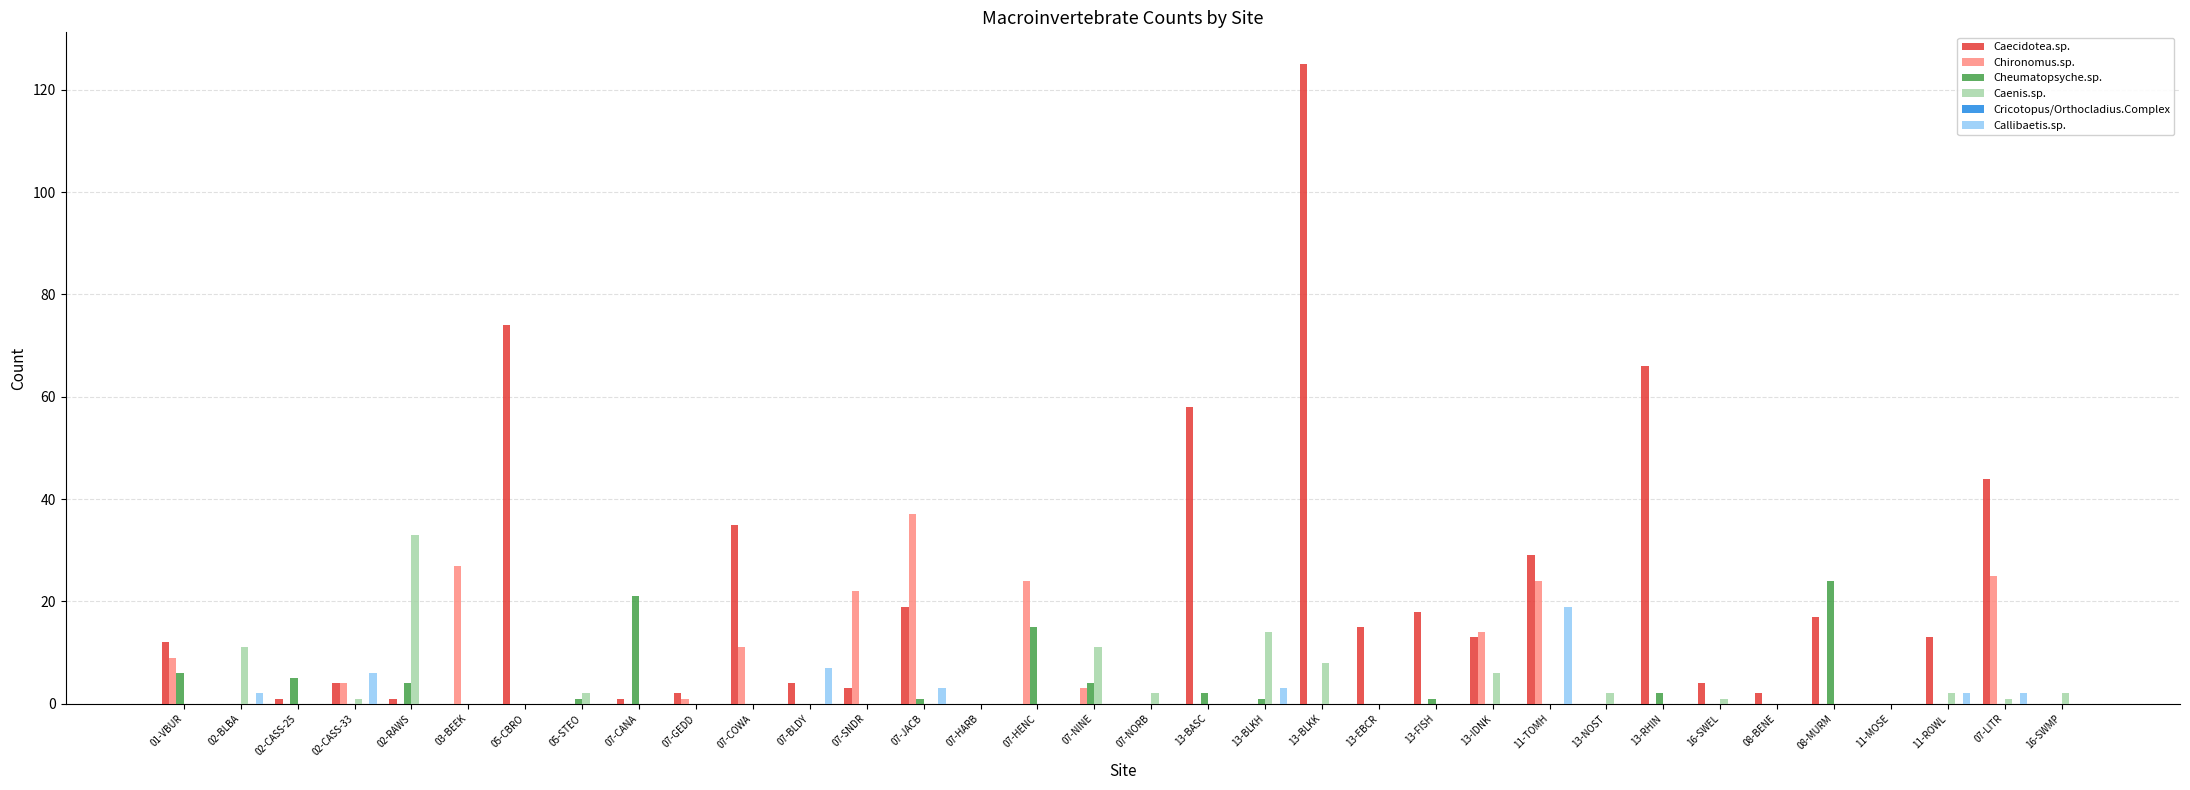

How many categories are shown in the chart?

34